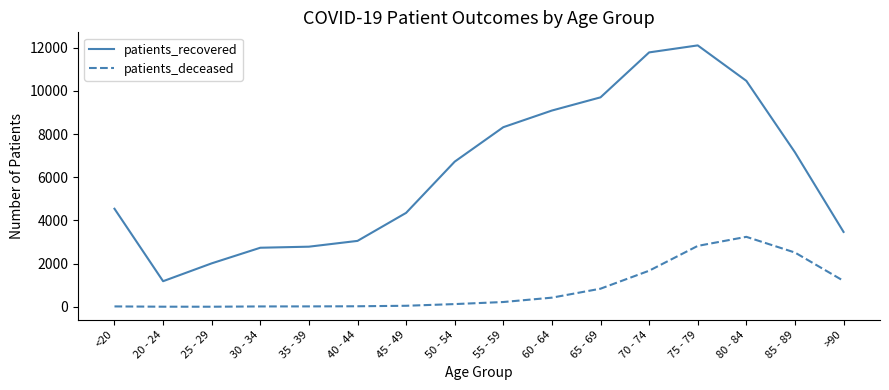

The patients_deceased series shows 3240 at 80 - 84. True or false?

True